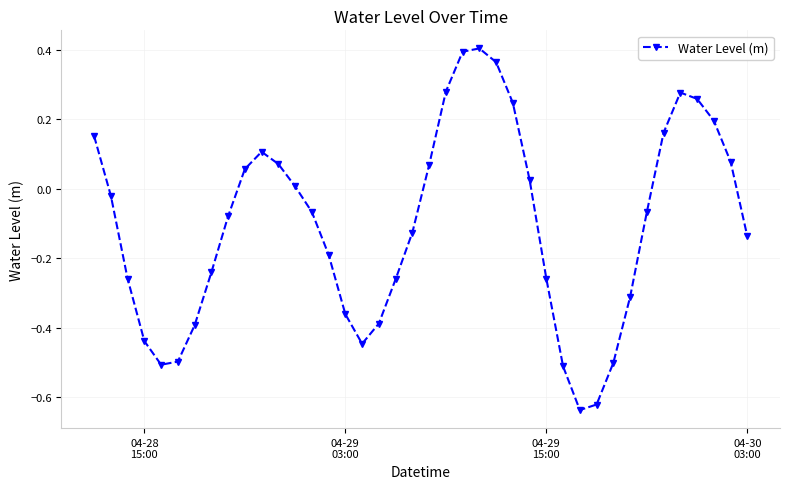

How many points are higher than both their immediate neighbors (excluding endpoints)?

3